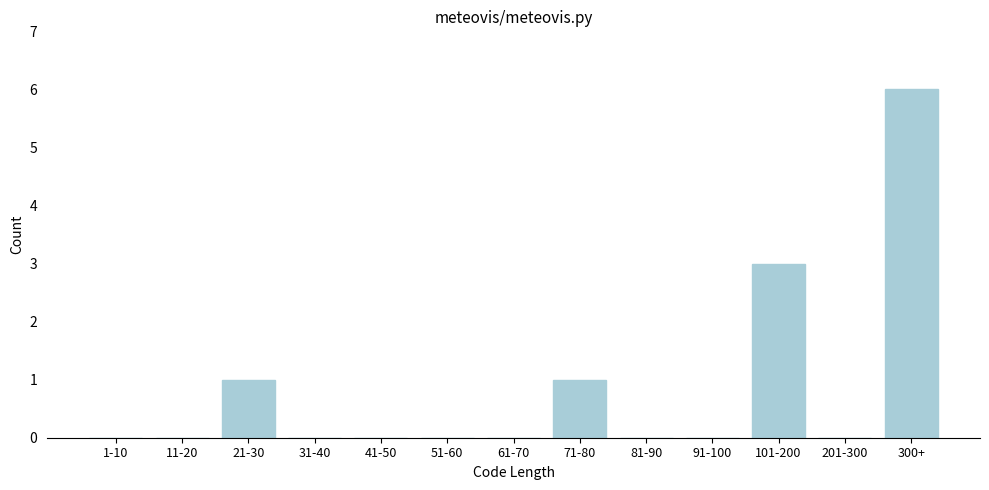

Reading right to left, extract all data points from this chart.

300+=6	201-300=0	101-200=3	91-100=0	81-90=0	71-80=1	61-70=0	51-60=0	41-50=0	31-40=0	21-30=1	11-20=0	1-10=0